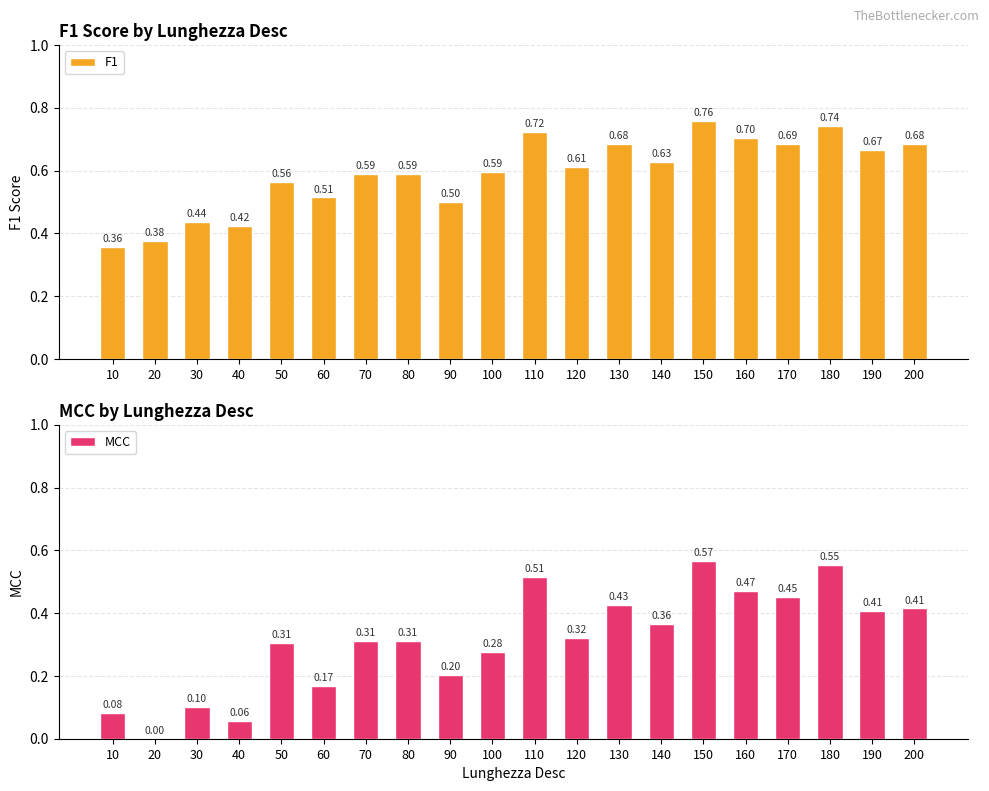

Rank the series by their maximum value, from highest to lowest.

F1, MCC